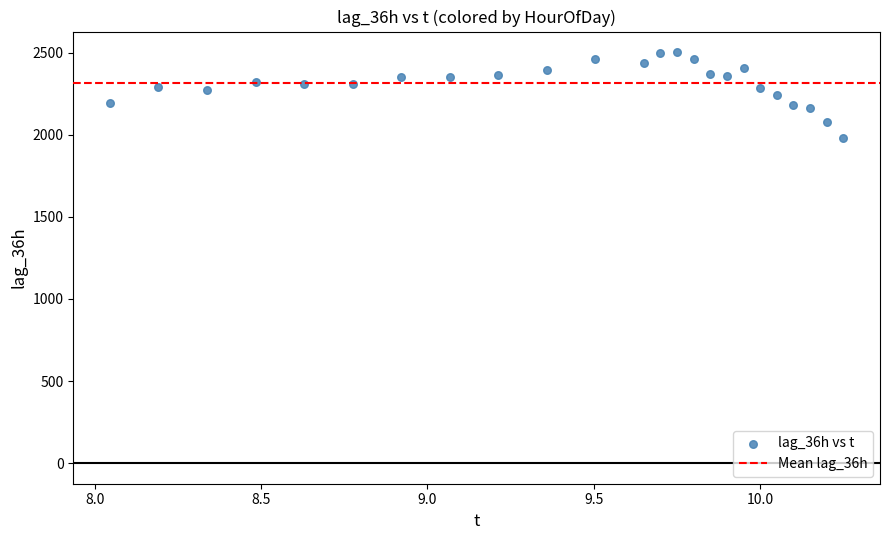

What is the range of Y values (max minus min)?

524